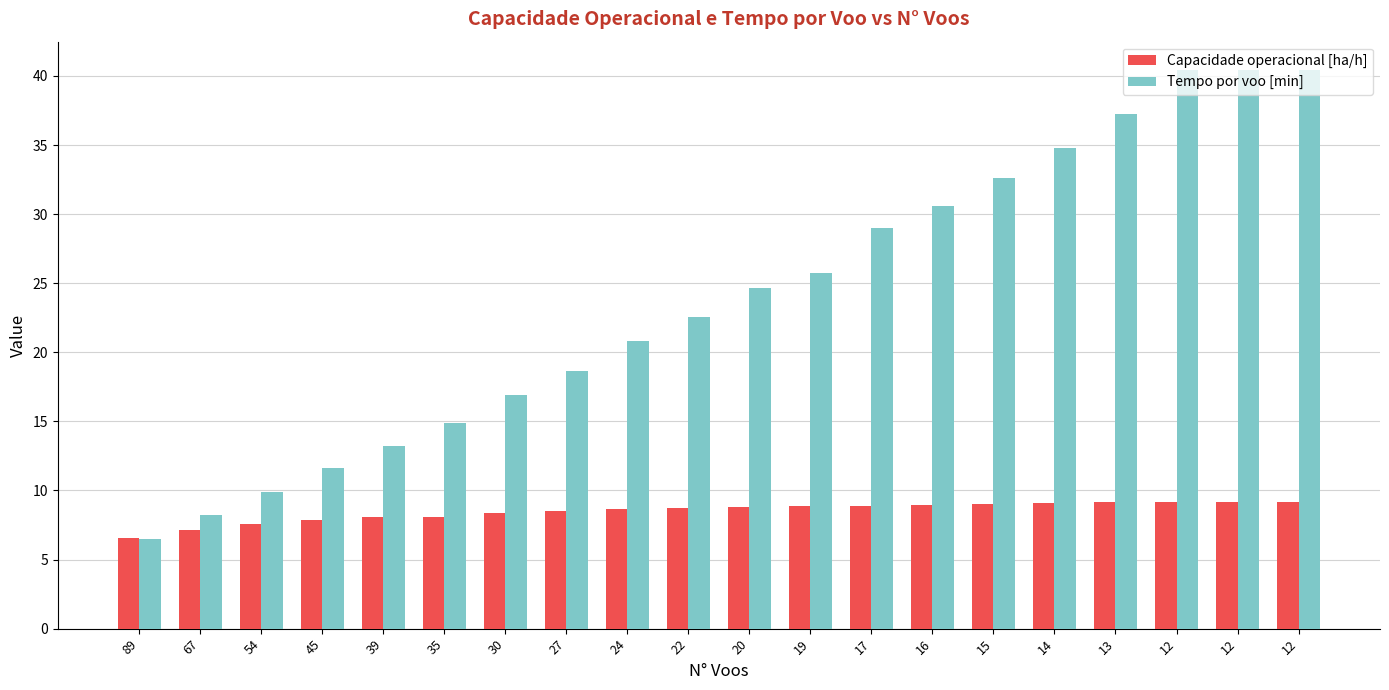

What are all the series names shown in the legend?

Capacidade operacional [ha/h], Tempo por voo [min]